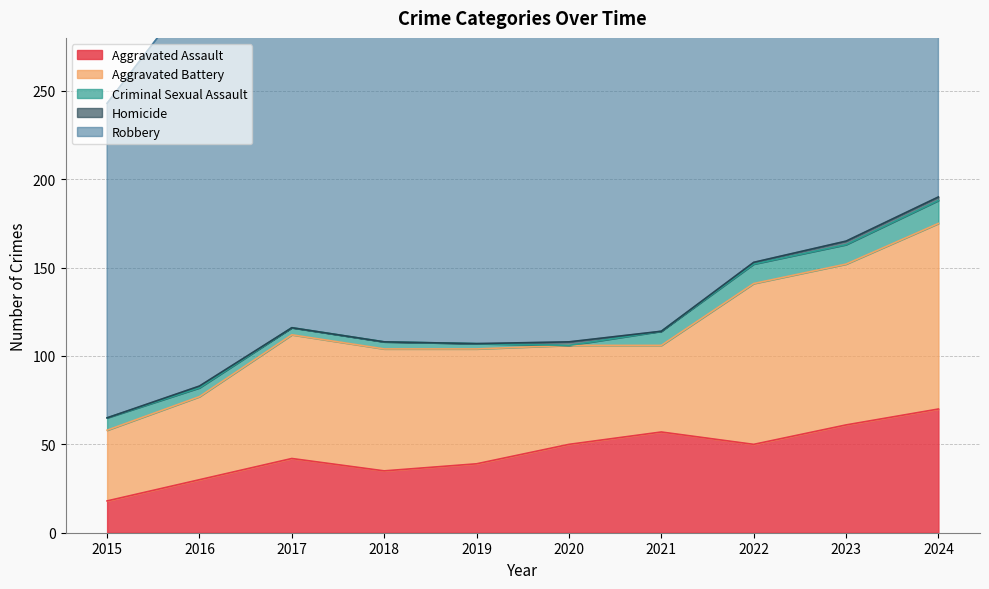

Is it true that Criminal Sexual Assault equals 0 at 2020?

True